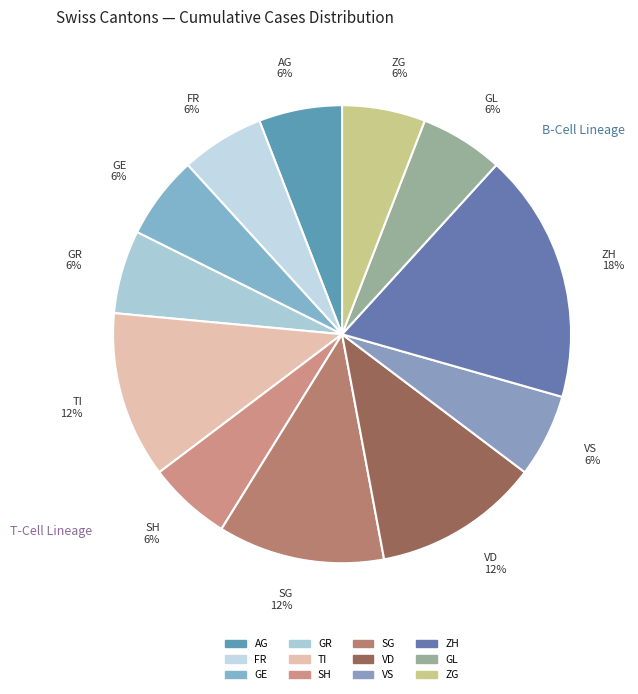

Is there a majority slice in this chart?

No